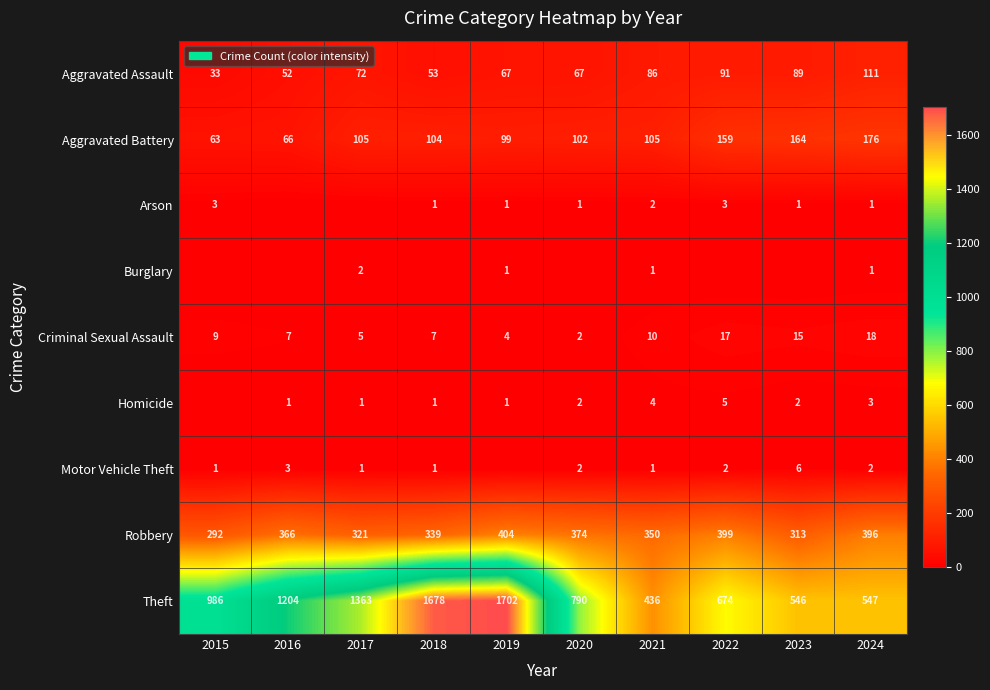

At which category is the sum across all series the highest?

2019